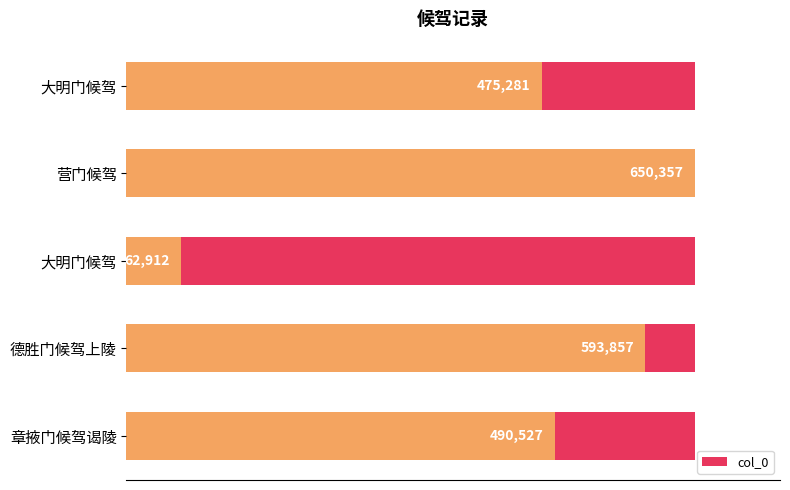

The chart shows a value of 198406 at 300000. True or false?

False